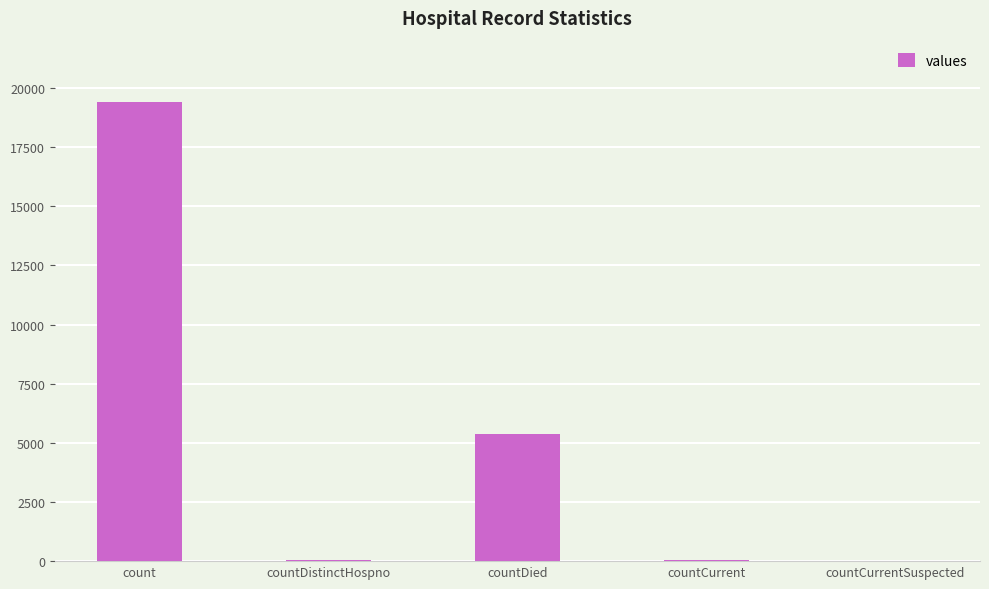

What is the greatest value displayed?

19420